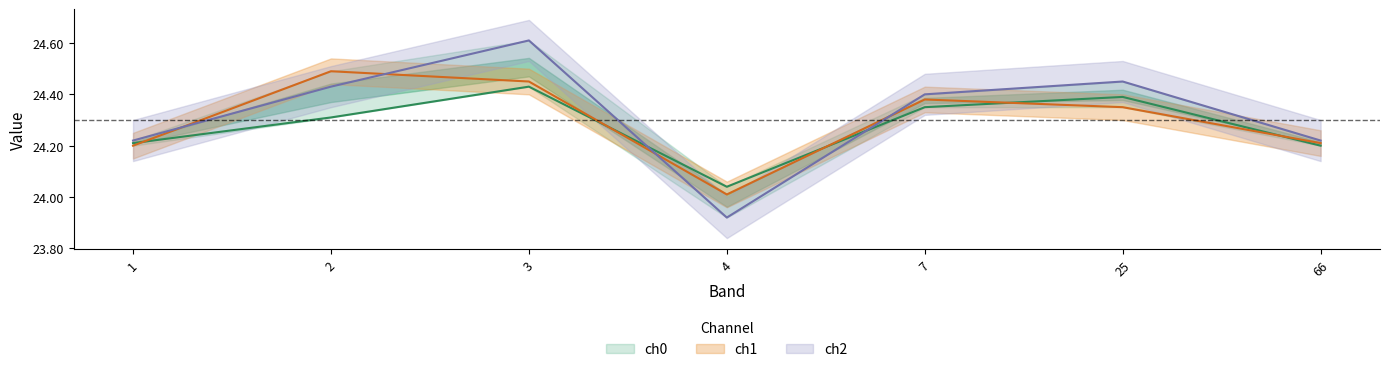

What is the average value of the ch2 series?

24.3